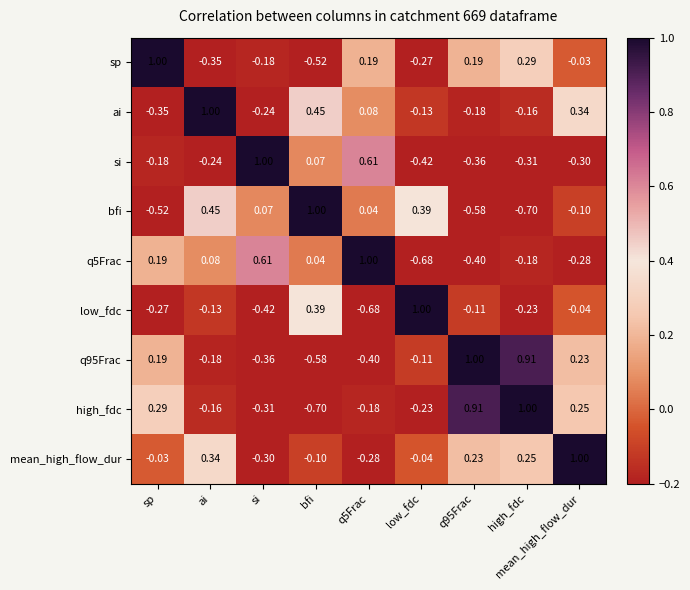

At which category is the sum across all series the highest?

mean_high_flow_dur